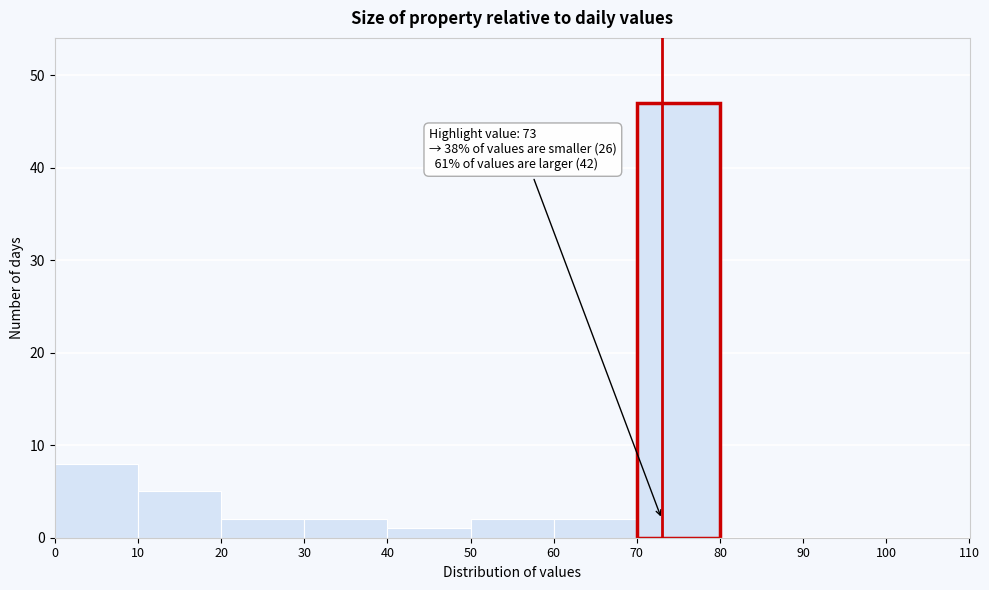

Over which range of the x-axis is the bar tallest?

70 to 80